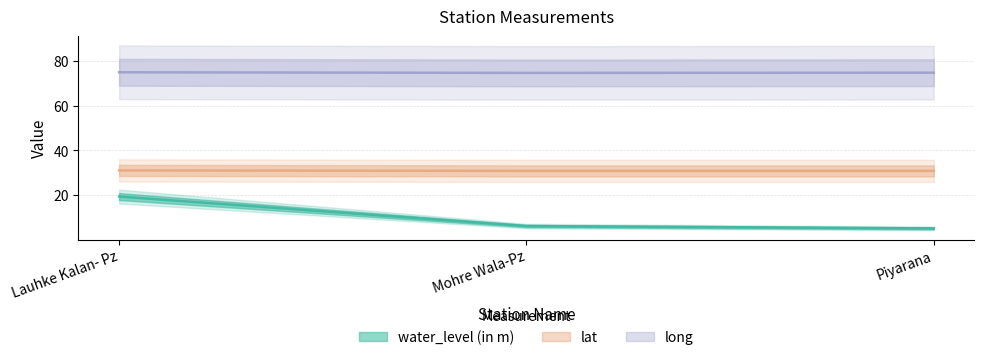

What is the value of the long point at the 1st from the left?

74.8